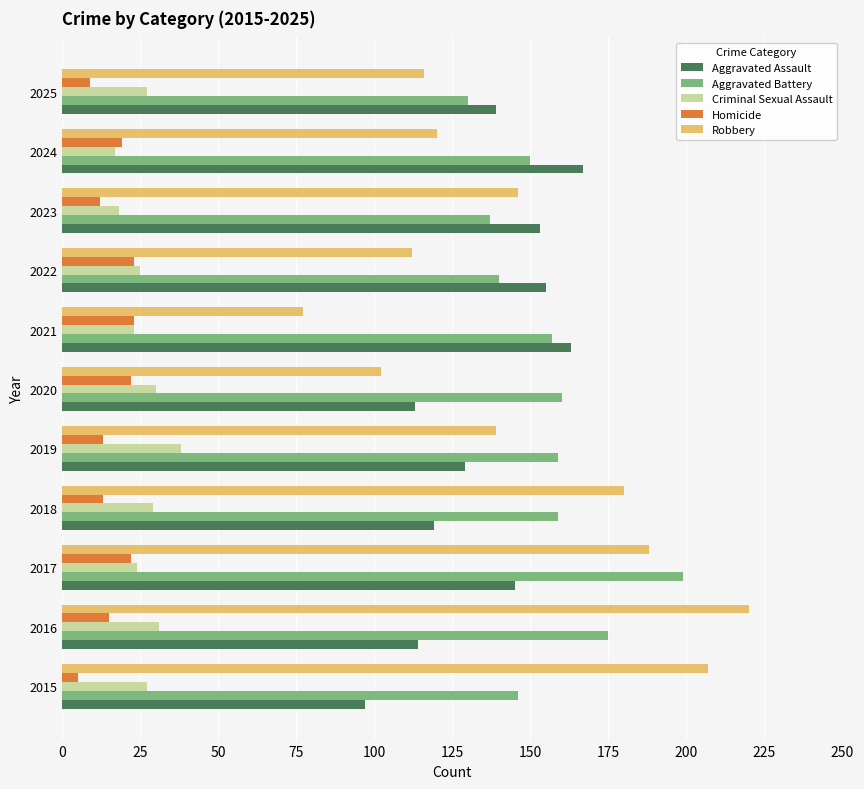

At which label does Aggravated Assault reach its peak?

2024